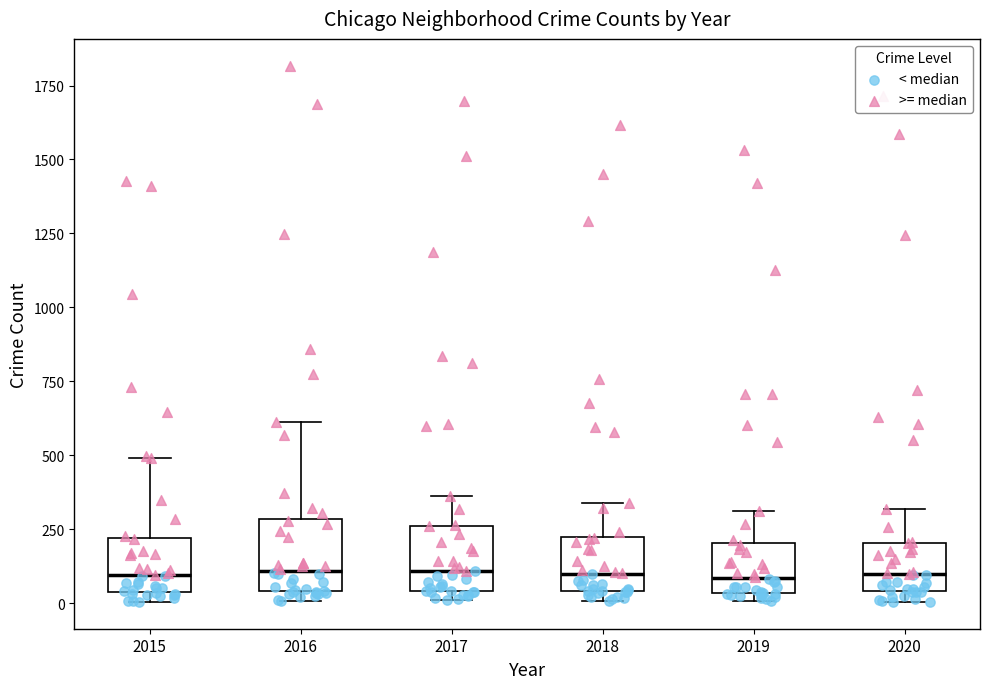

Where is the lower edge of the box at x = 2020 on the y-axis? The values are not printed on the chart, so give them approximately, as read against the axis.

50